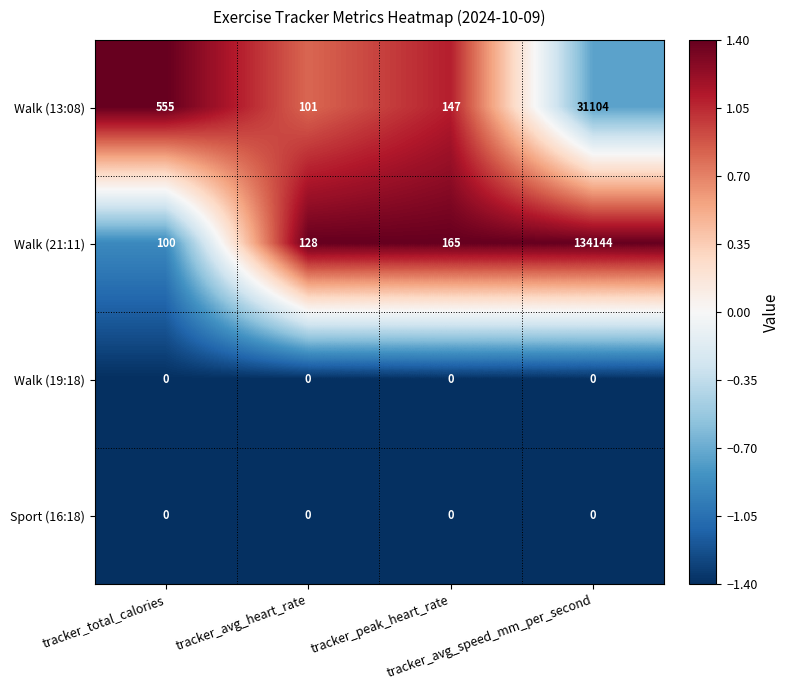

Which series has the largest range (max minus min)?

Walk (21:11)